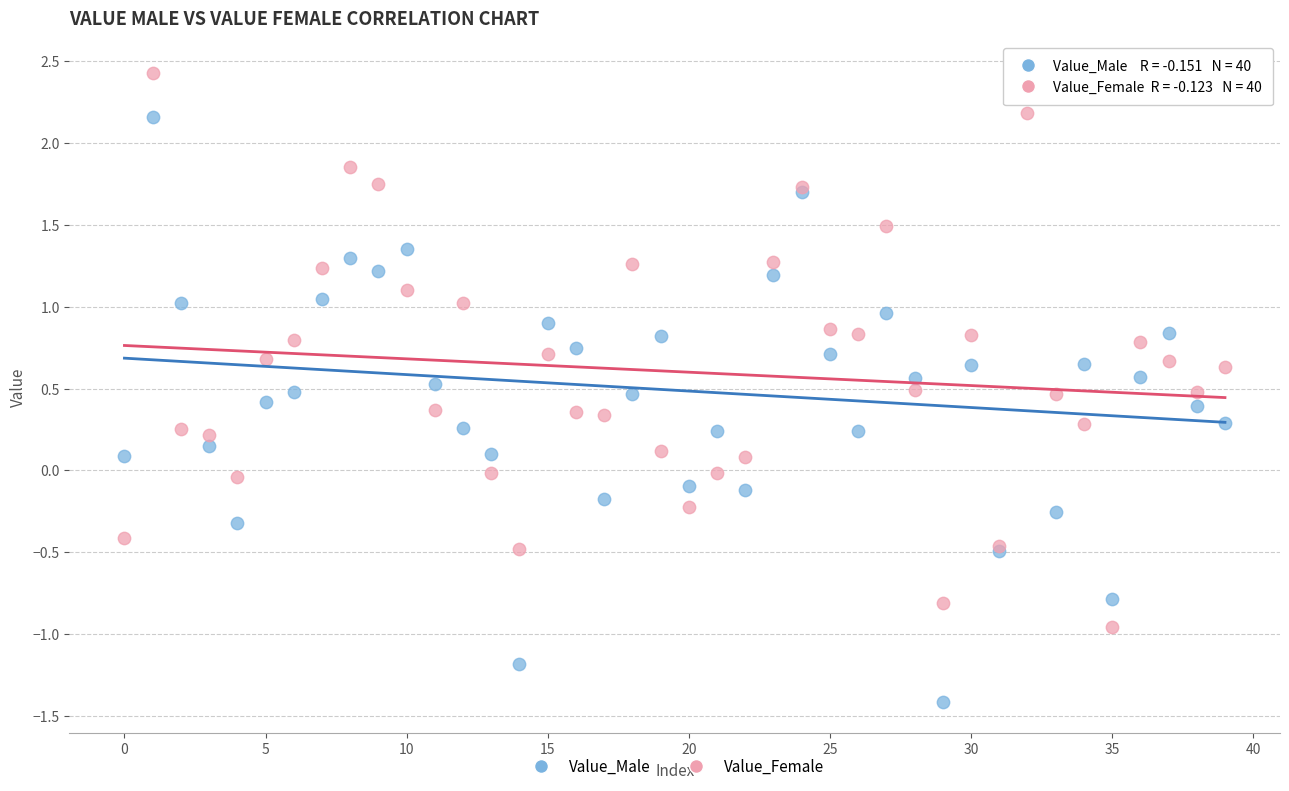

What are all the series names shown in the legend?

Value_Male, Value_Female